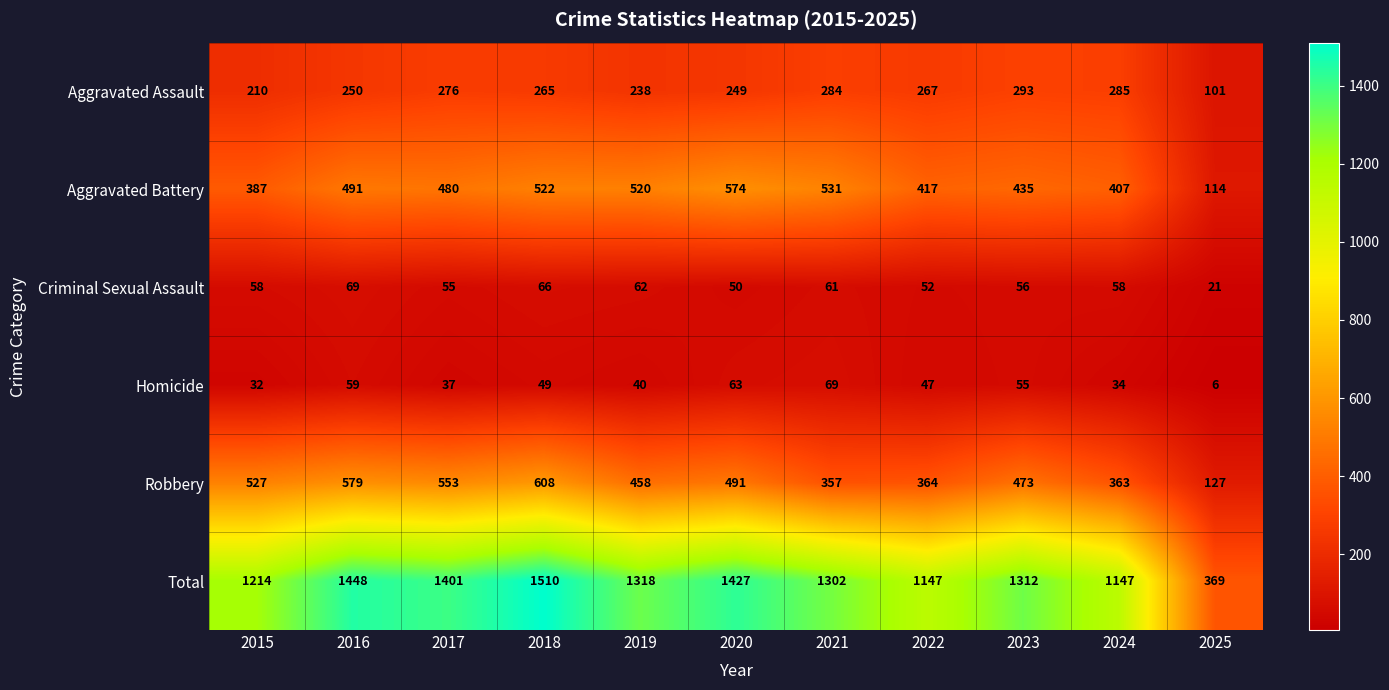

Is it true that Criminal Sexual Assault equals 30 at 2016?

False